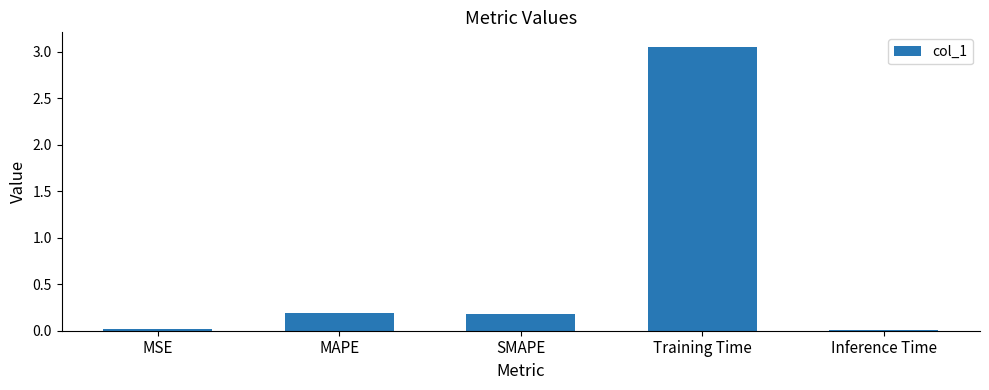

What is the approximate value at SMAPE?

0.2